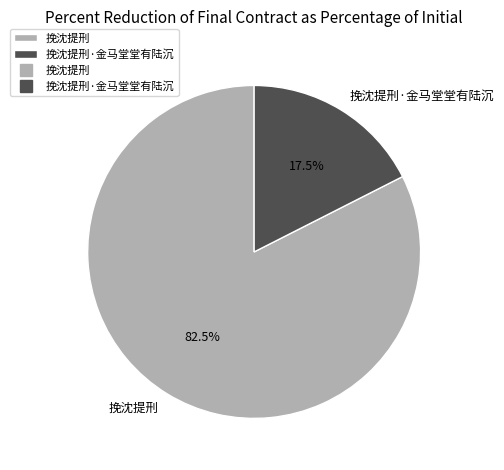

Which slice is the largest?

挽沈提刑